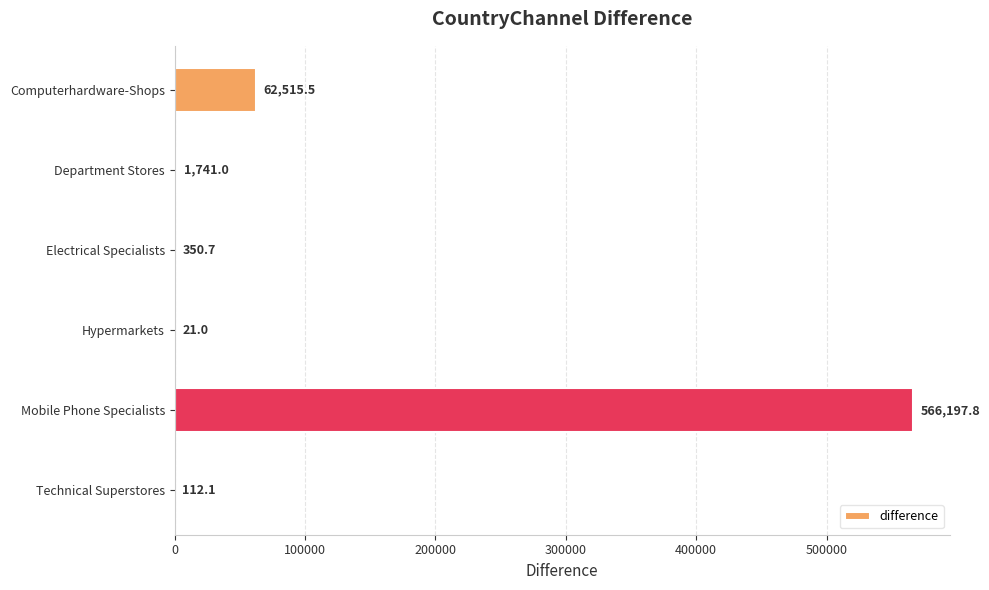

What is the sum of all values?

630938.1